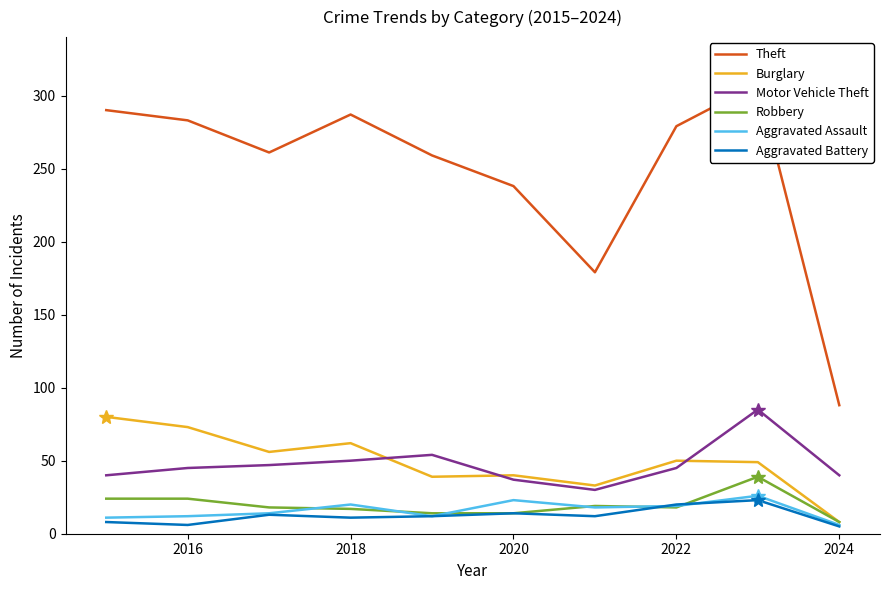

What is the lowest value of the Motor Vehicle Theft series?

30